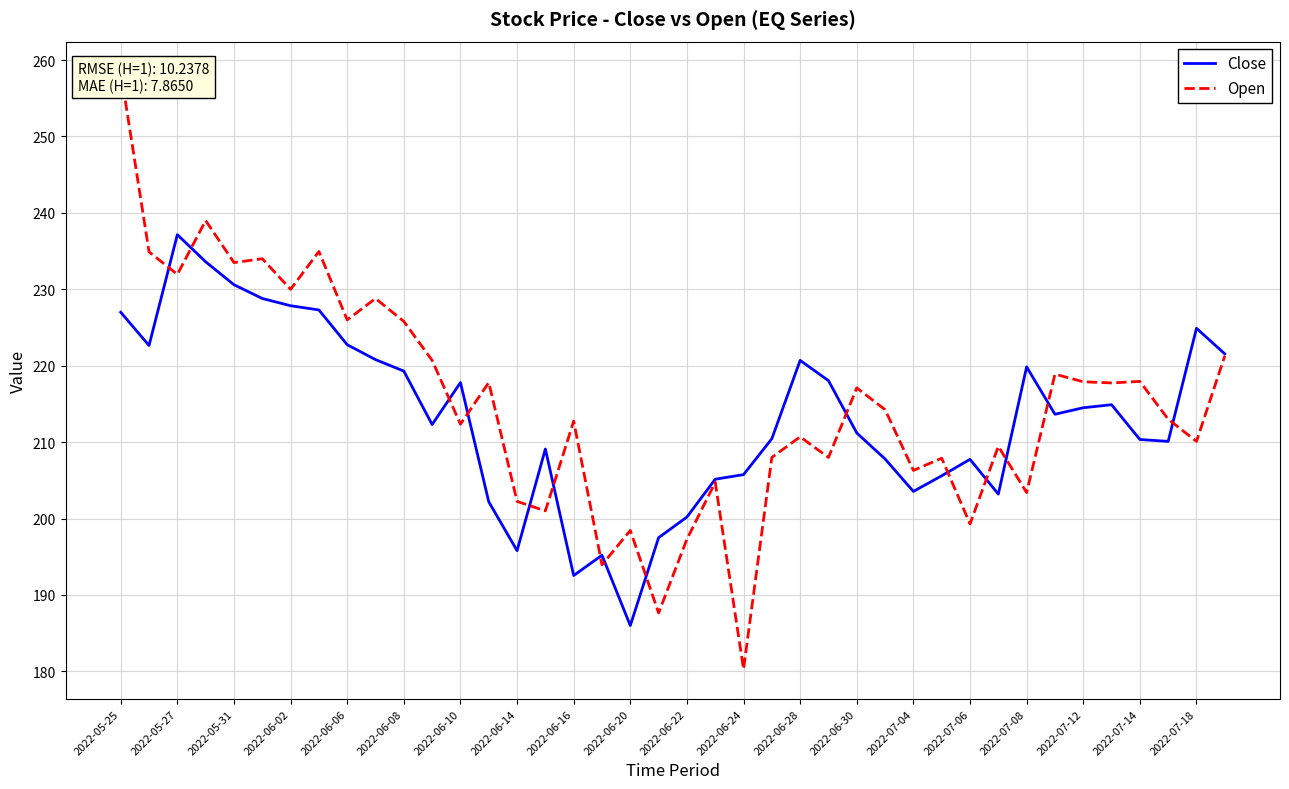

How many lines are shown in the chart?

2